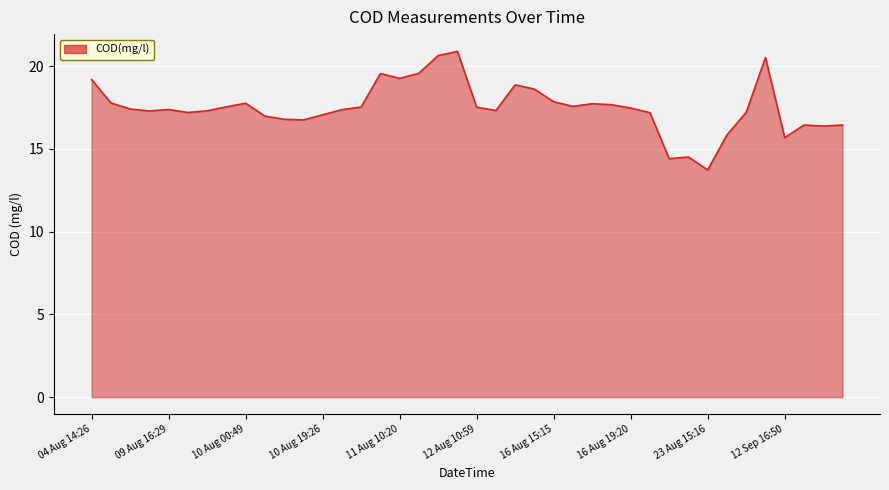

What is the maximum value shown in the chart?

20.9